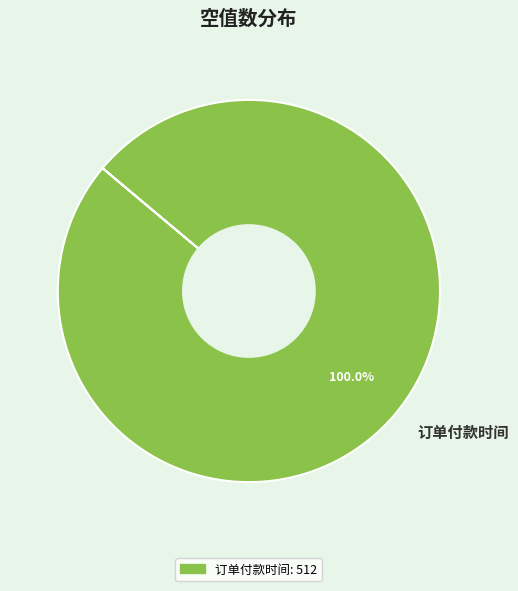

Is there any slice that represents more than half of the pie?

Yes